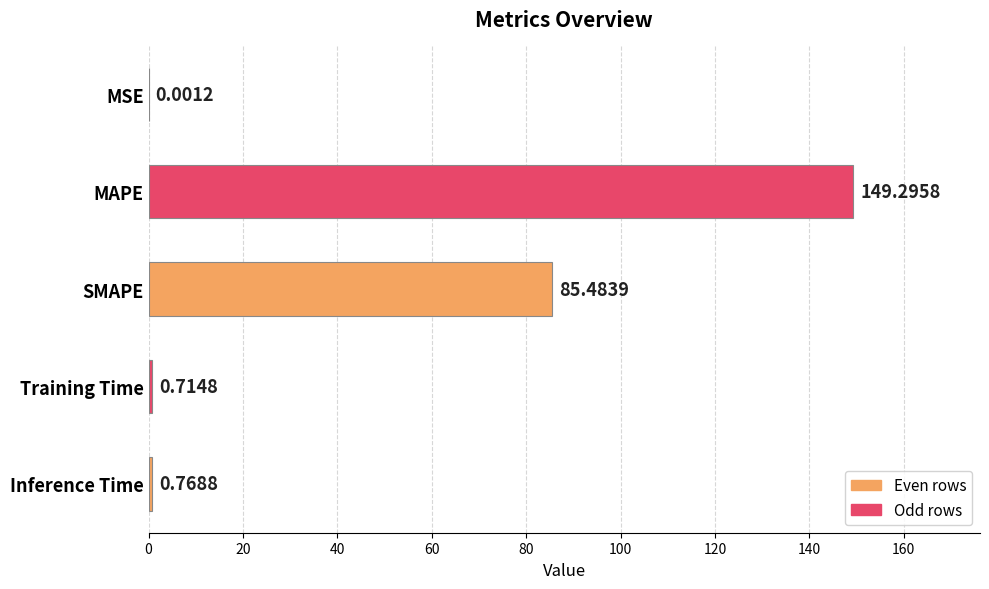

What is the maximum value shown in the chart?

149.3